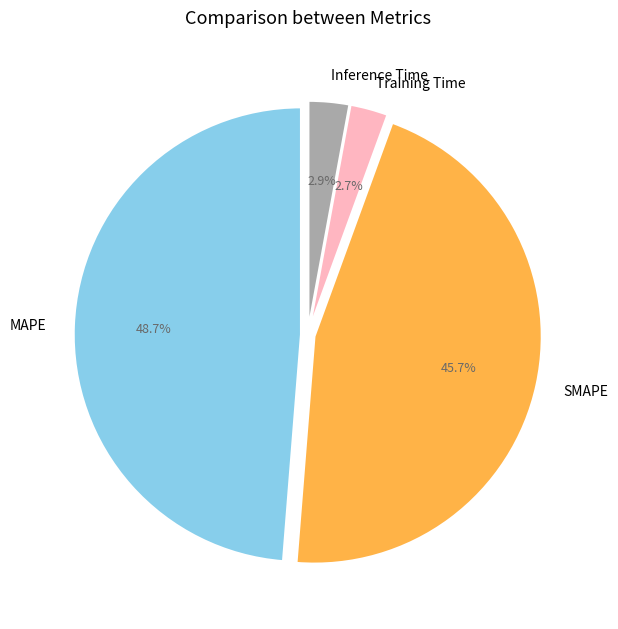

To the nearest percent, what percentage of the pie is Training Time?

3%